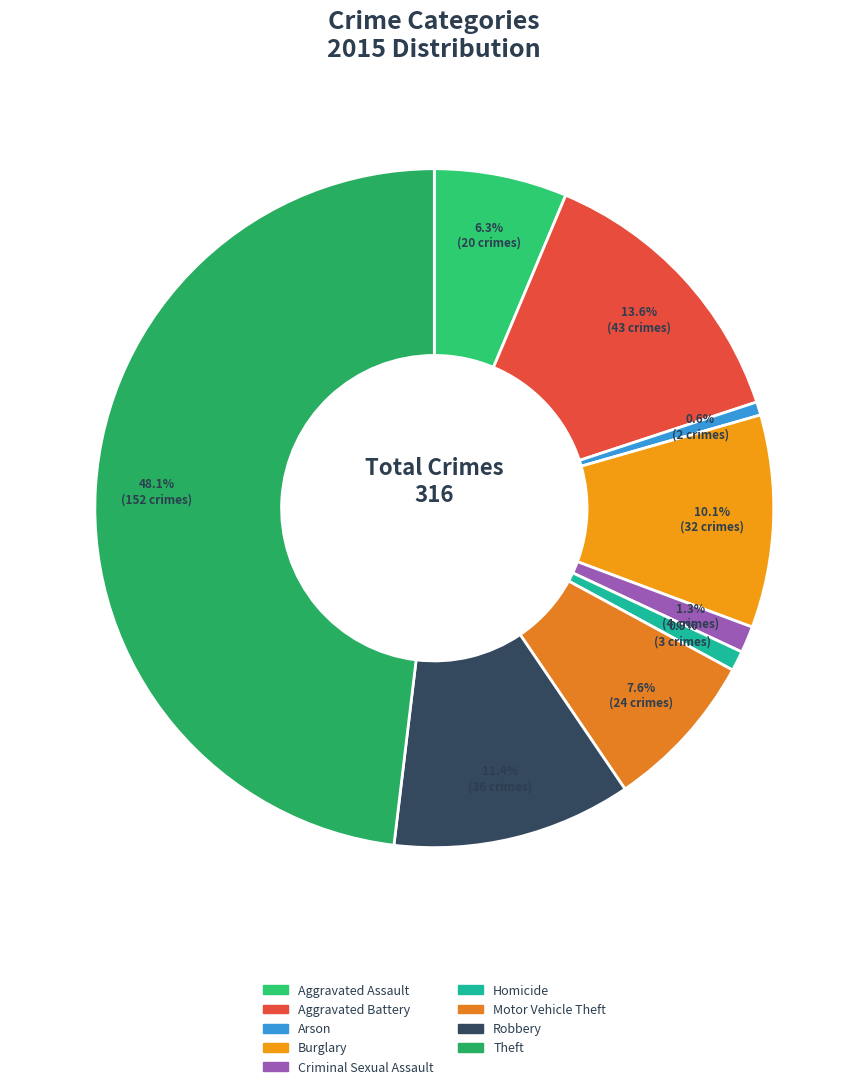

Which category has the smallest portion of the pie?

Arson